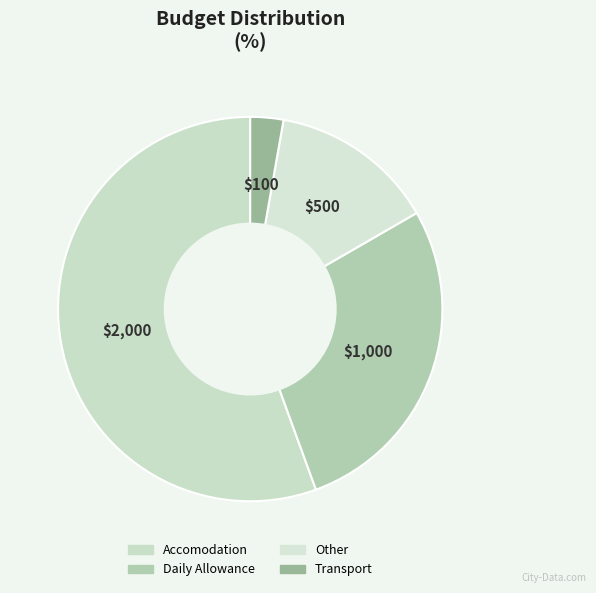

What is the change in value from Daily Allowance to Transport?

-900